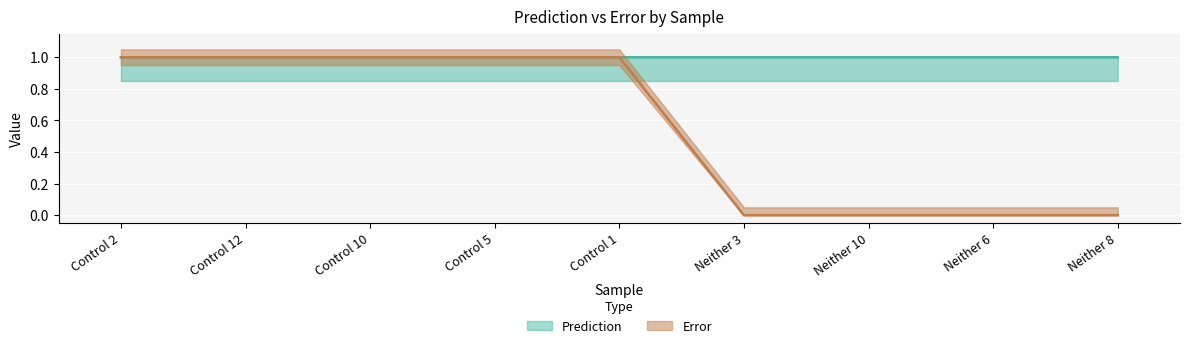

What is the average value of the Error series?

0.6